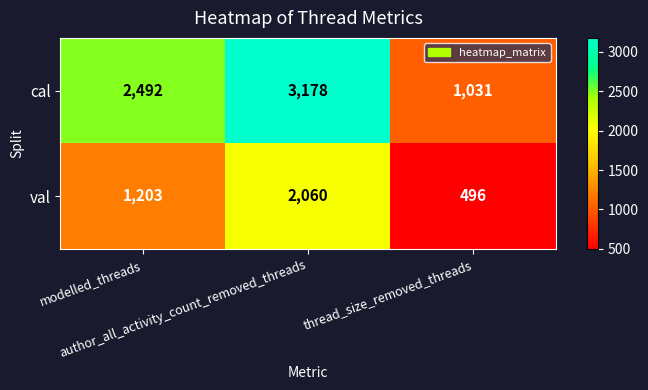

Rank the series by their average value, from lowest to highest.

val, cal